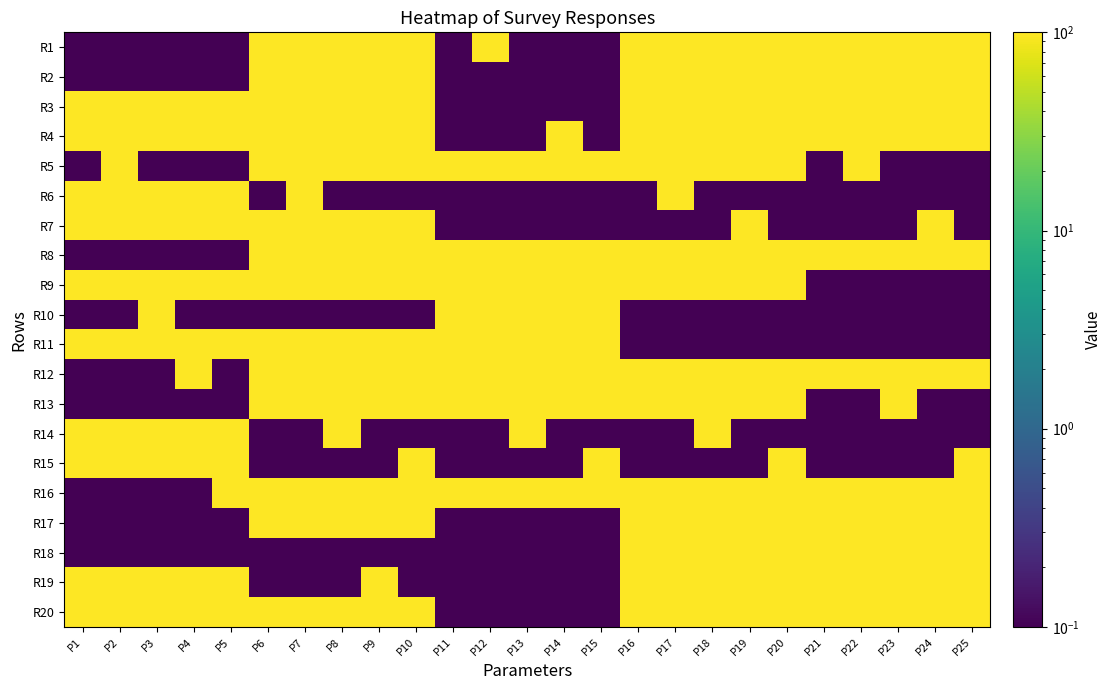

What is the total value across all series at P9?

1500.5